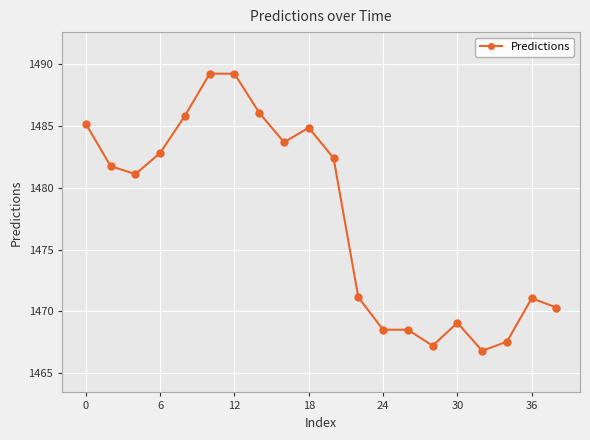

True or false: the data has more than 0 interior local peaks.

True